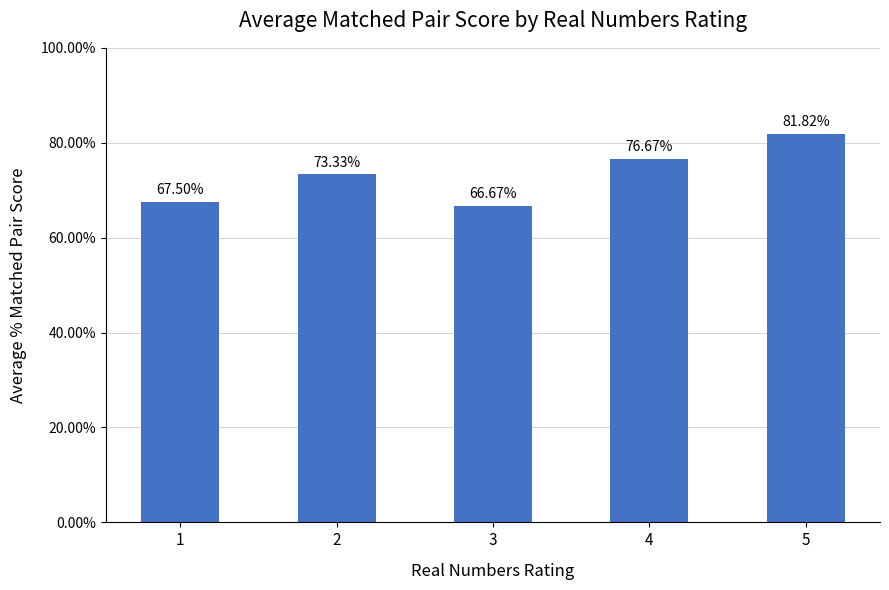

What is the value of the 4th bar from the left?

76.7